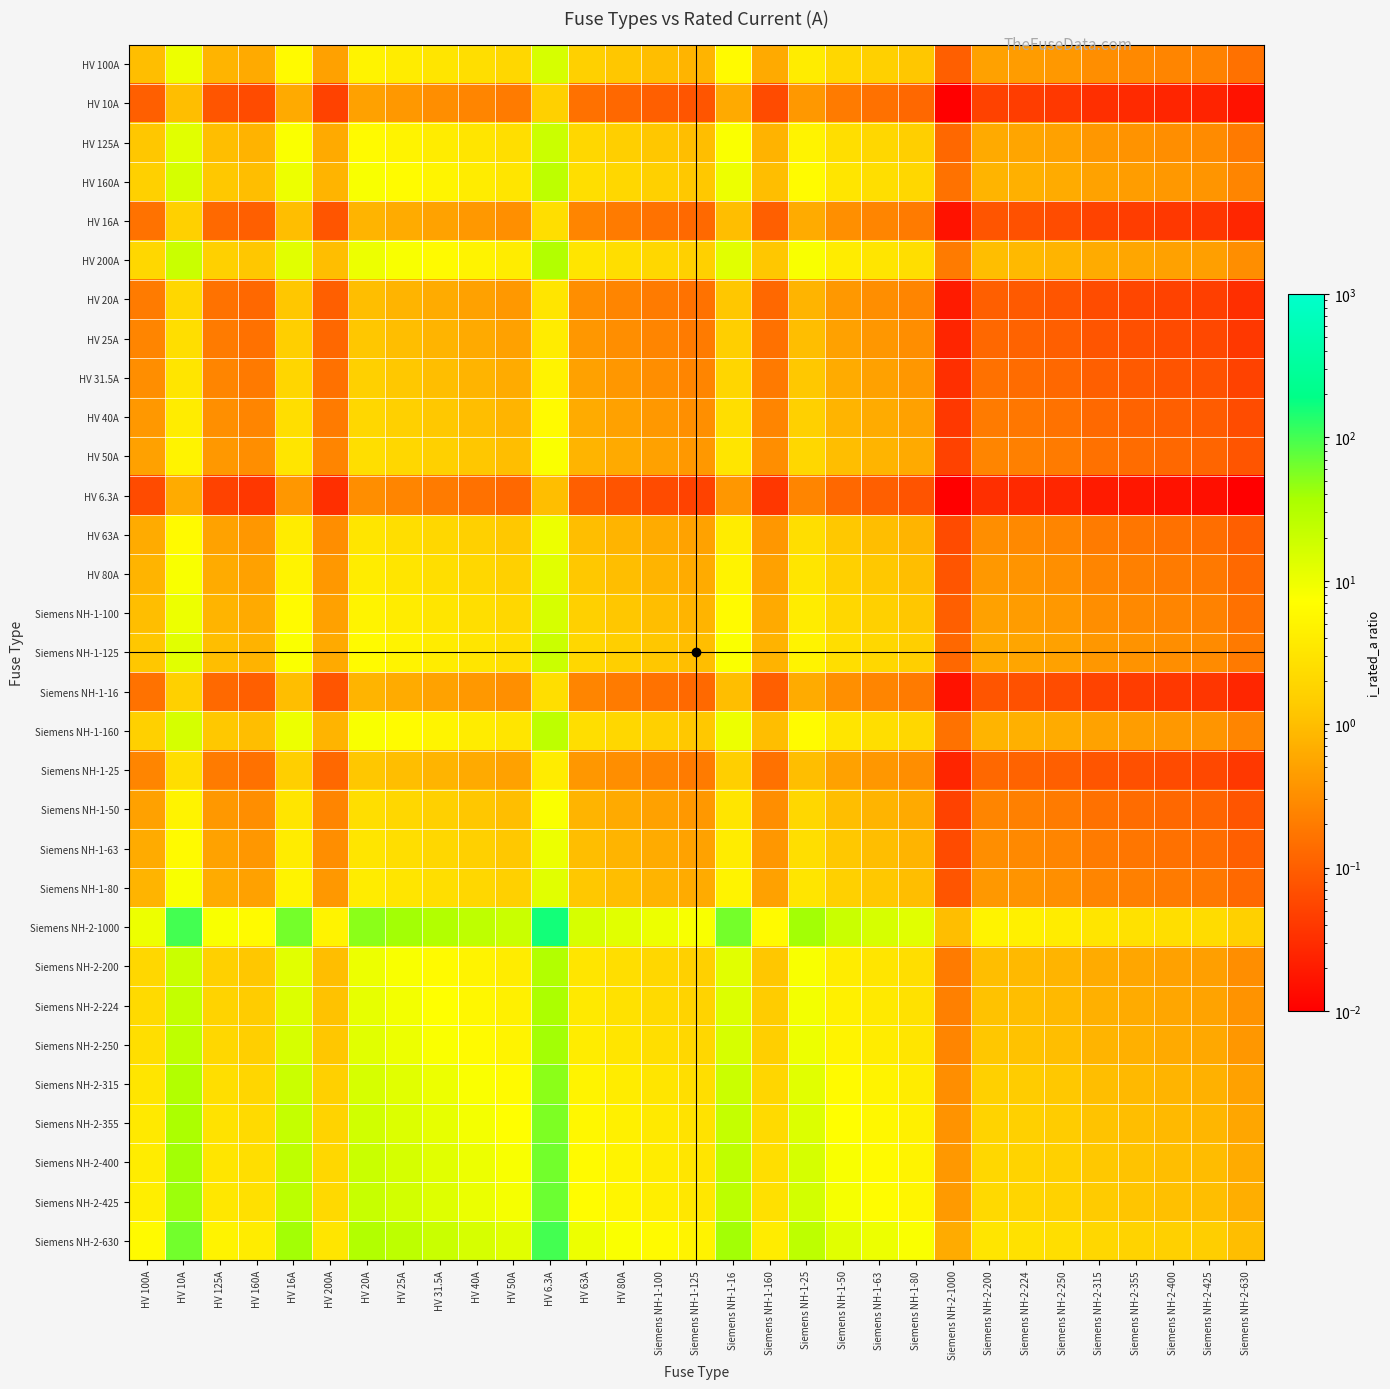

Count the number of categories in the chart.

31